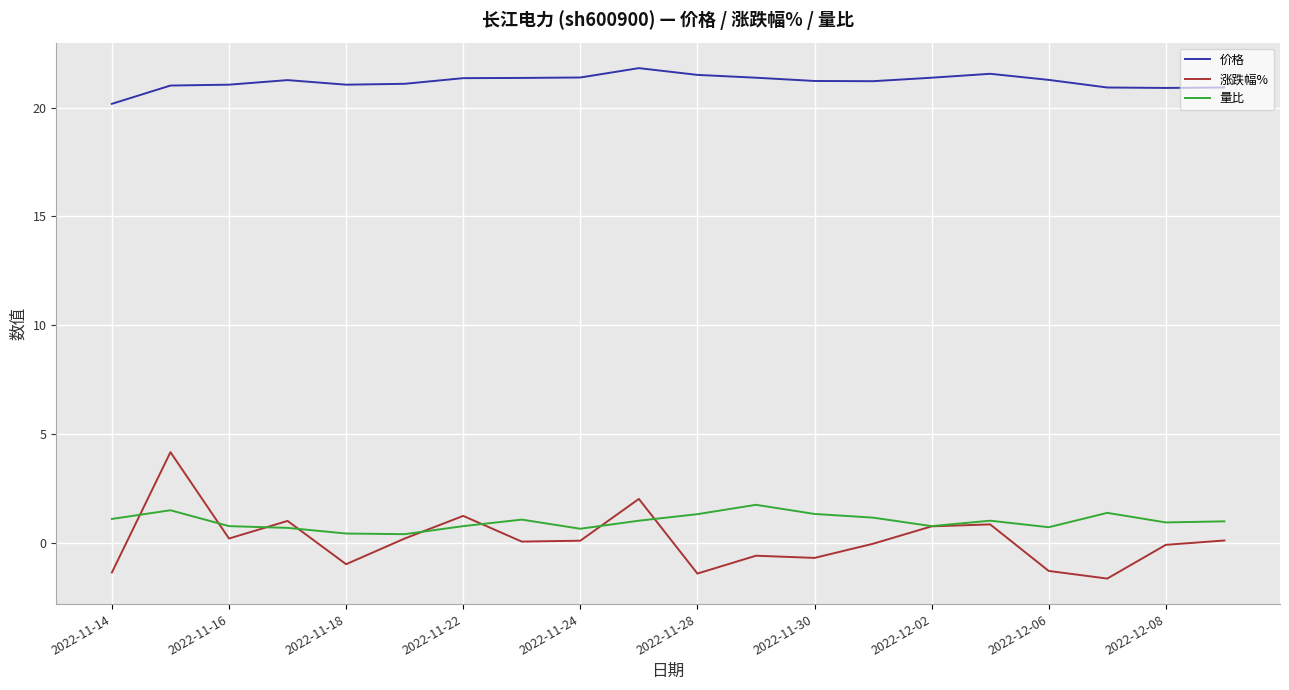

What are all the series names shown in the legend?

价格, 涨跌幅%, 量比